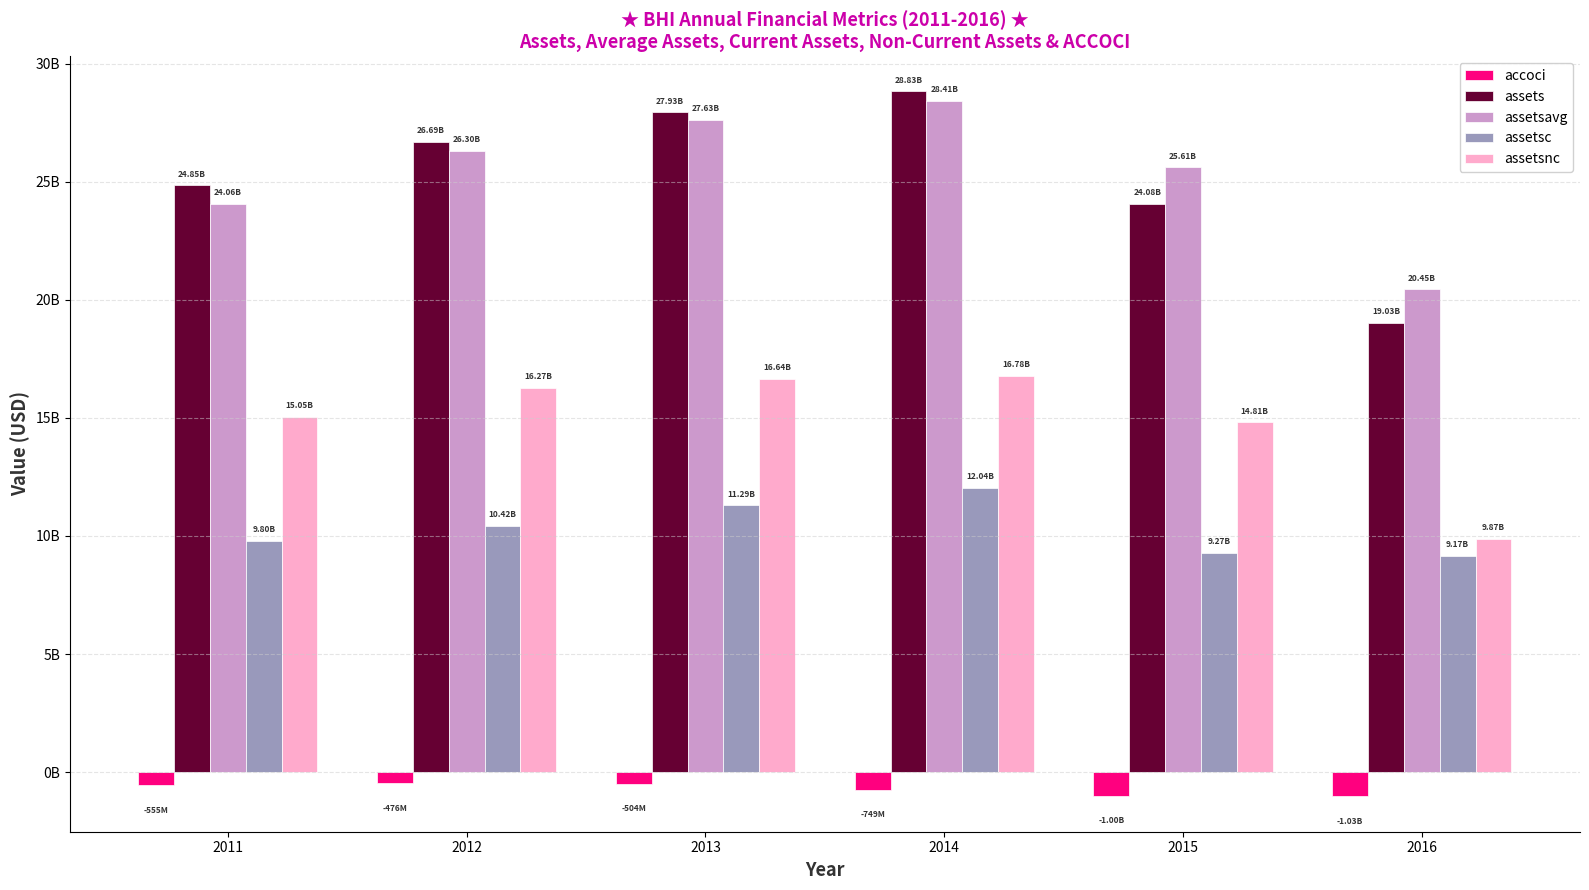

Which series changed the most between 2015 and 2016?

assetsavg